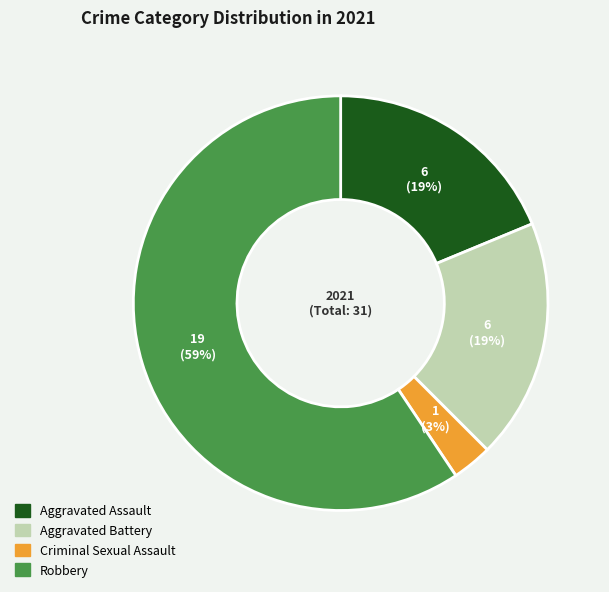

Which category has the biggest portion of the pie?

Robbery